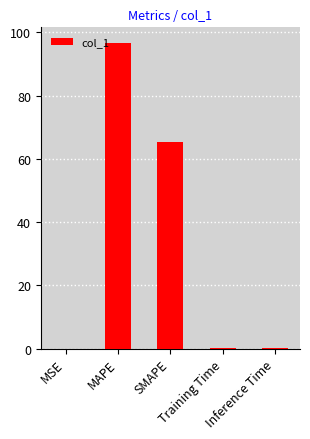

Are the bars grouped side by side (vs. stacked)?

No